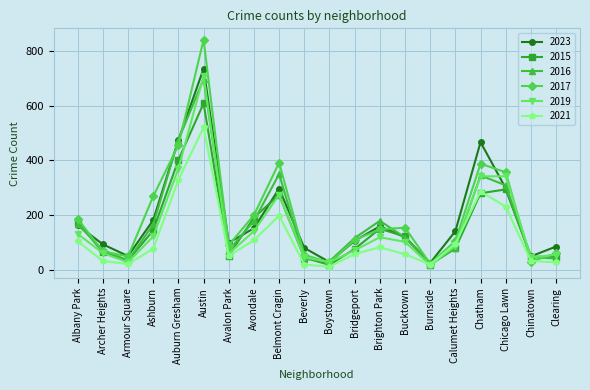

What is the difference between the highest and lowest values at Chinatown?

19